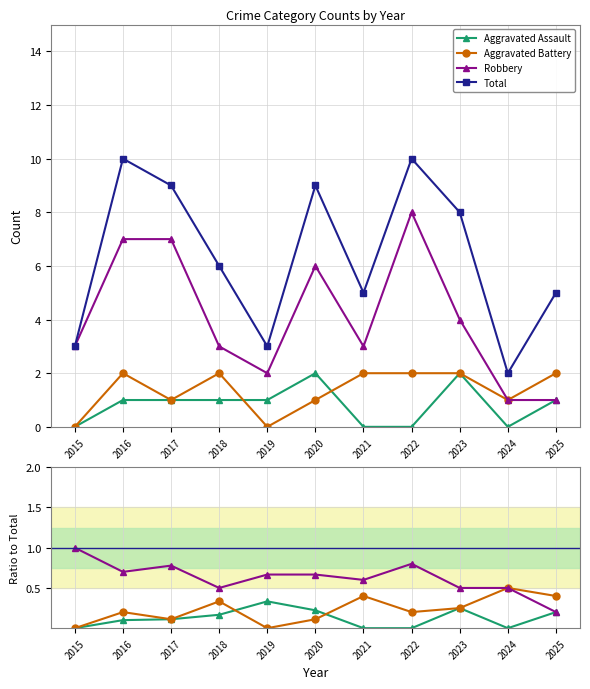

How many lines are shown in the chart?

4